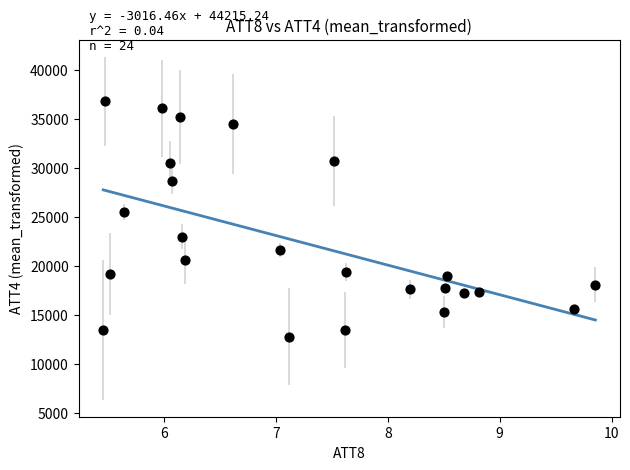

What is the range of Y values (max minus min)?

24000